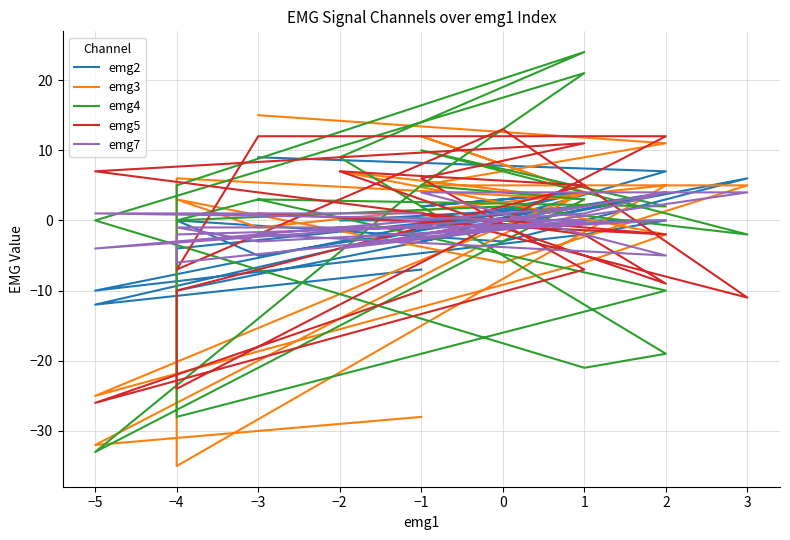

What is the label of the 8th point from the right?

2